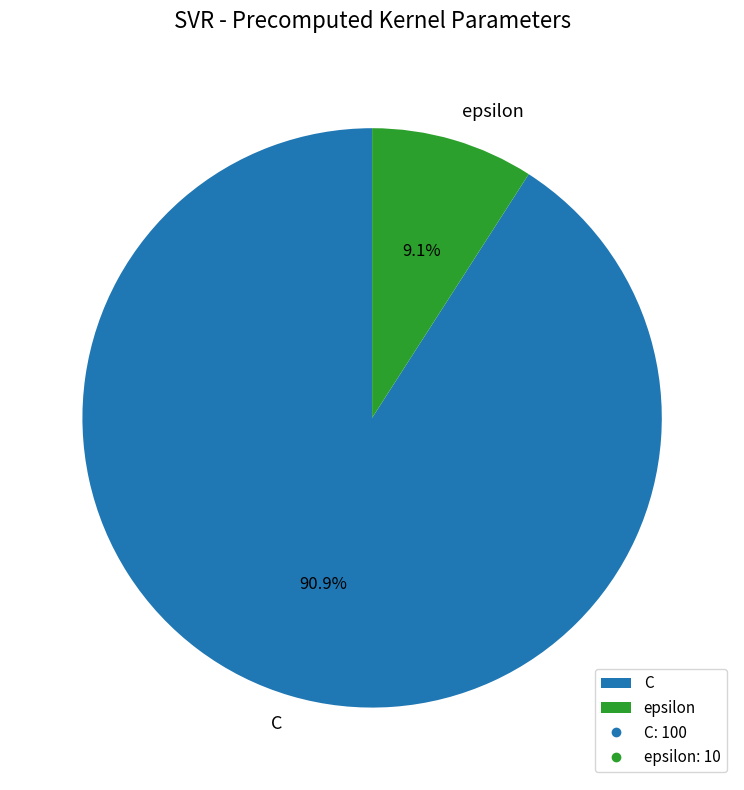

The C slice represents 76% of the pie. True or false?

False